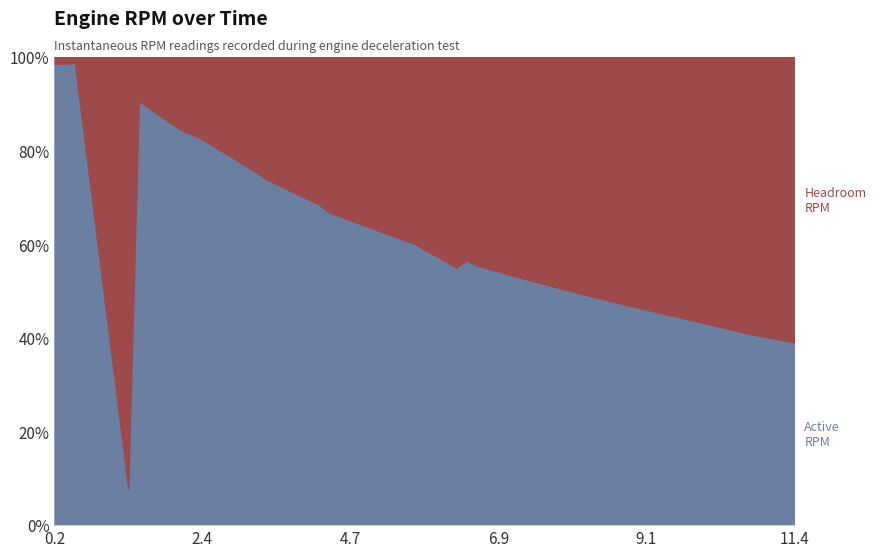

What is the label of the 37th point from the right?

3